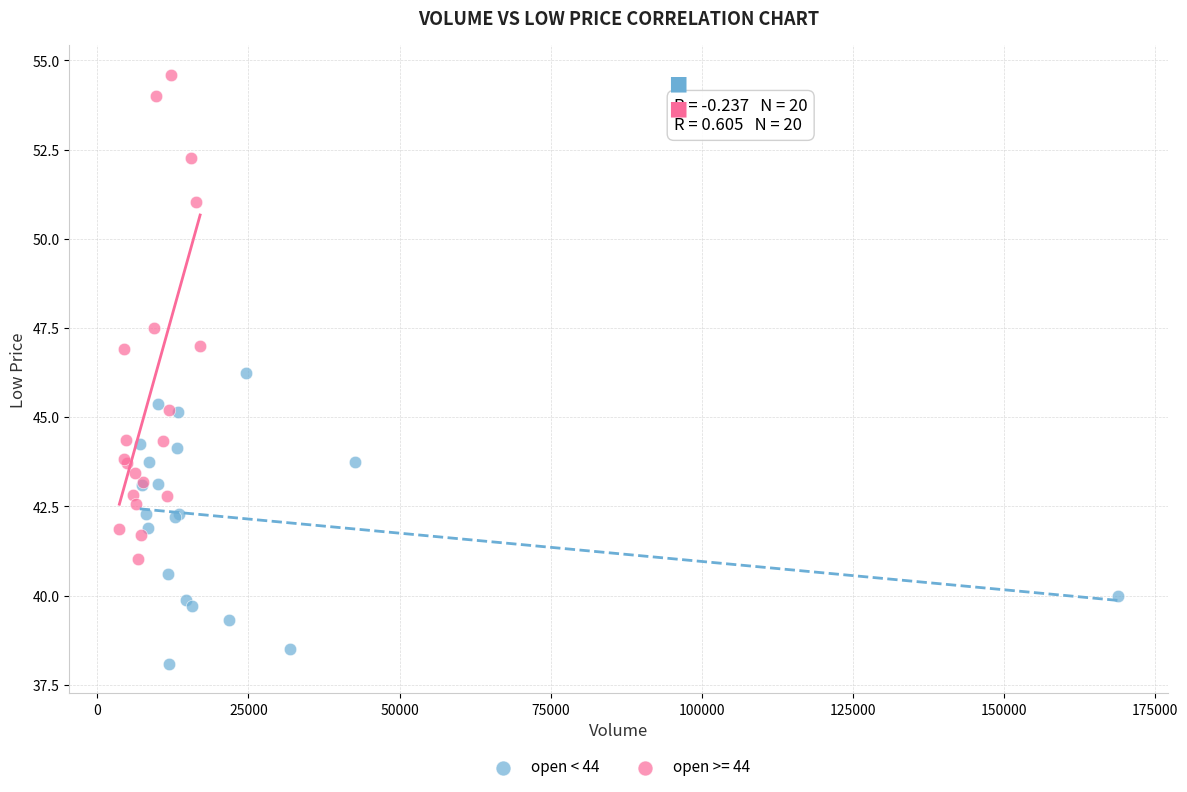

Which series reaches the maximum Y coordinate?

open >= 44